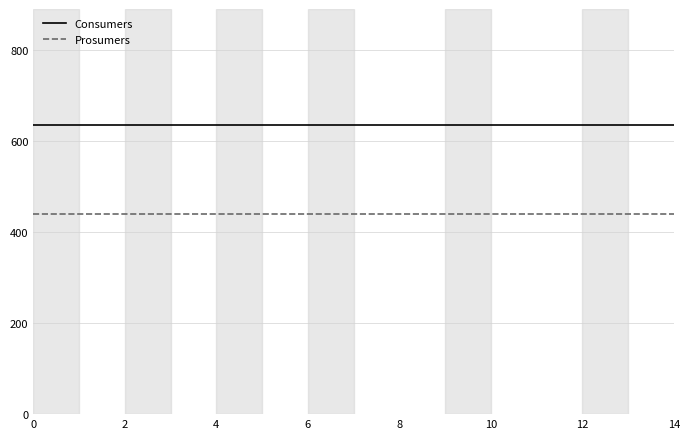

Rank the series by their maximum value, from lowest to highest.

Prosumers, Consumers